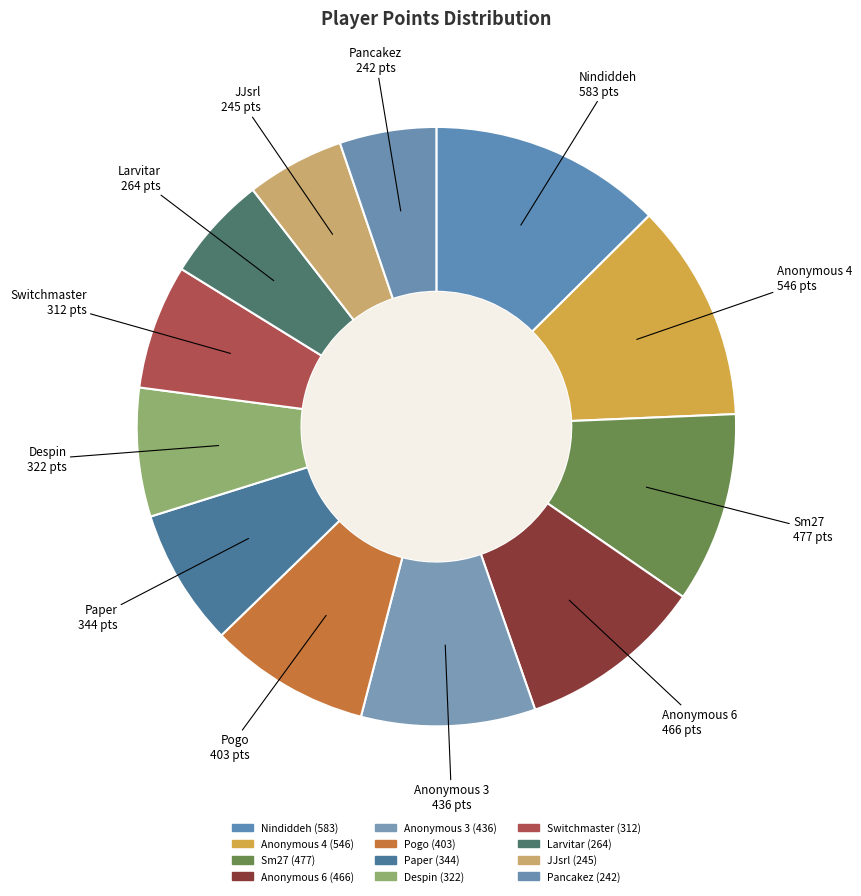

How much of the chart is everything except Nindiddeh?

87.4%